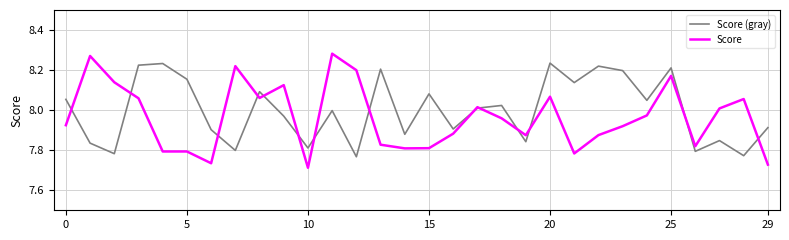

Rank the series by their maximum value, from lowest to highest.

Score (gray), Score